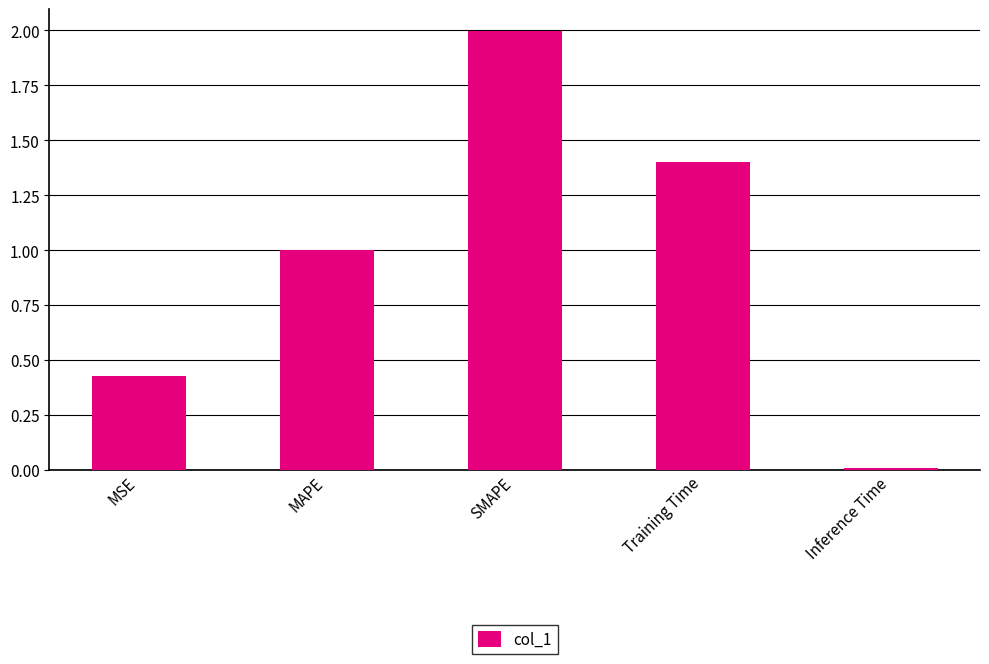

Which has a higher value, MSE or Inference Time?

MSE